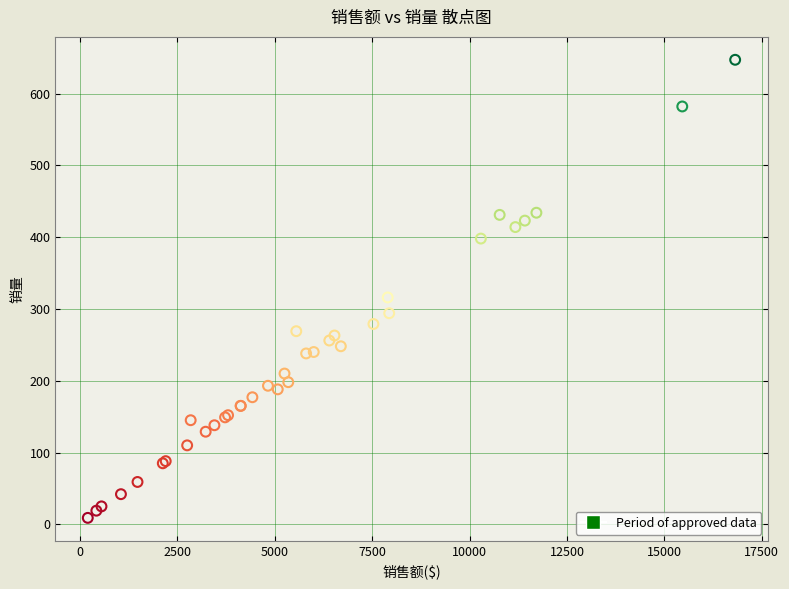

What Y value in the scatter plot is closest to 328?

316